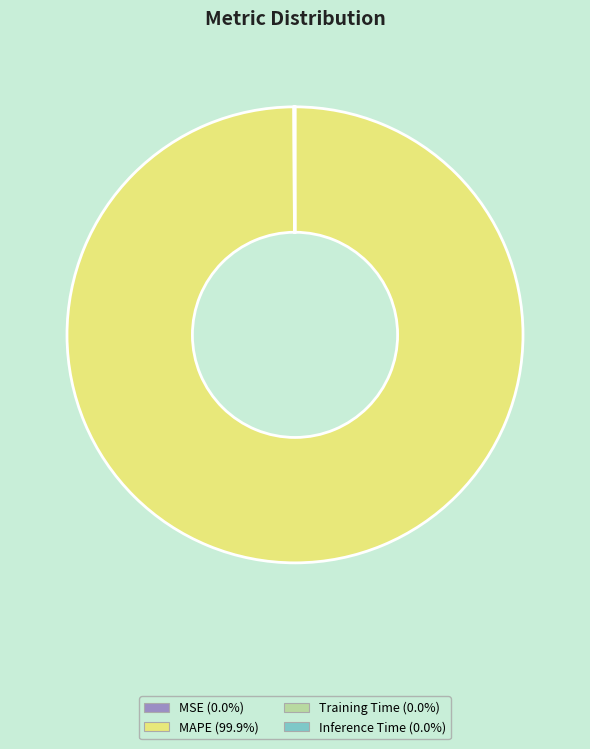

Is there a majority slice in this chart?

Yes